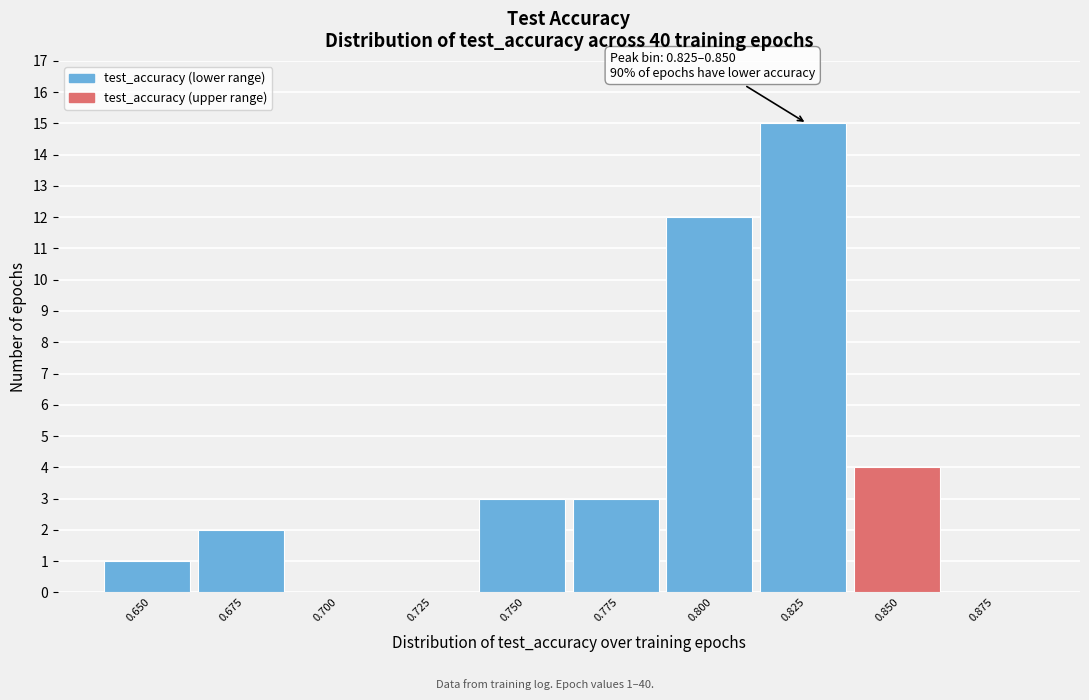

Reading left to right, extract all data points from this chart.

0.650=1	0.675=2	0.700=0	0.725=0	0.750=3	0.775=3	0.800=12	0.825=15	0.850=4	0.875=0